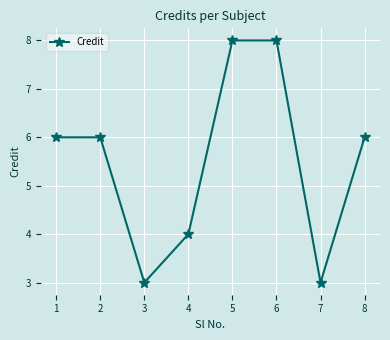

True or false: the data shows 8 at 6.

True